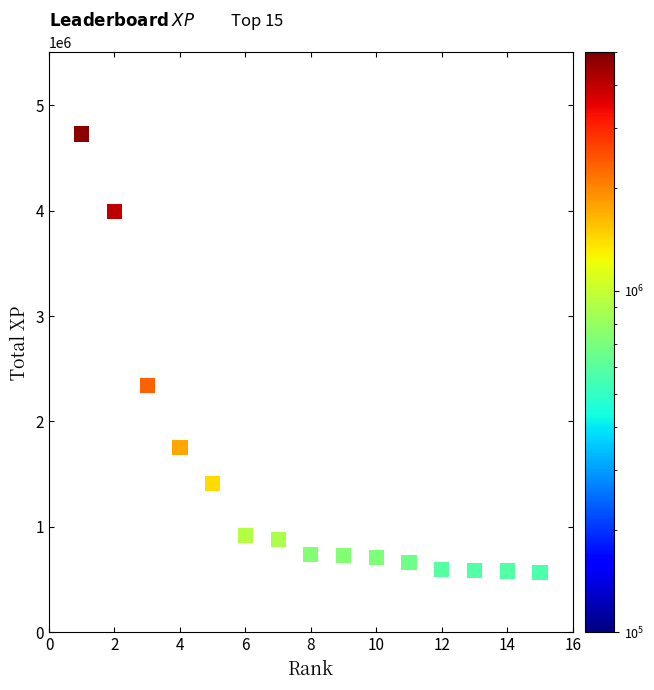

What Y value in the scatter plot is closest to 2646691?

2342808